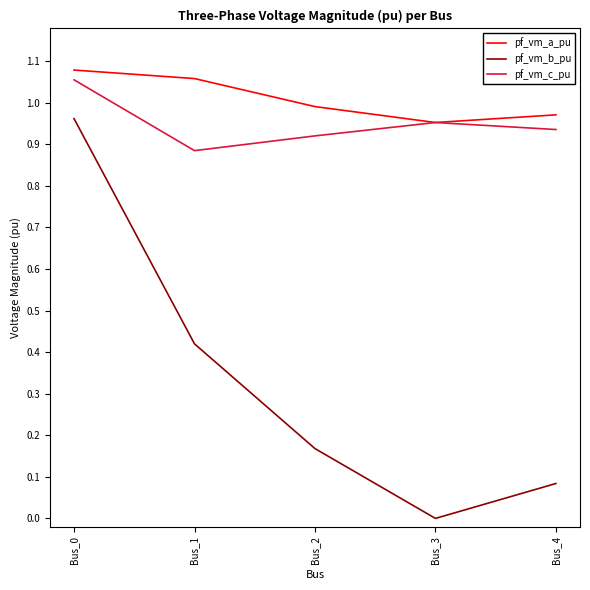

What is the difference between the highest and lowest values at Bus_2?

0.8